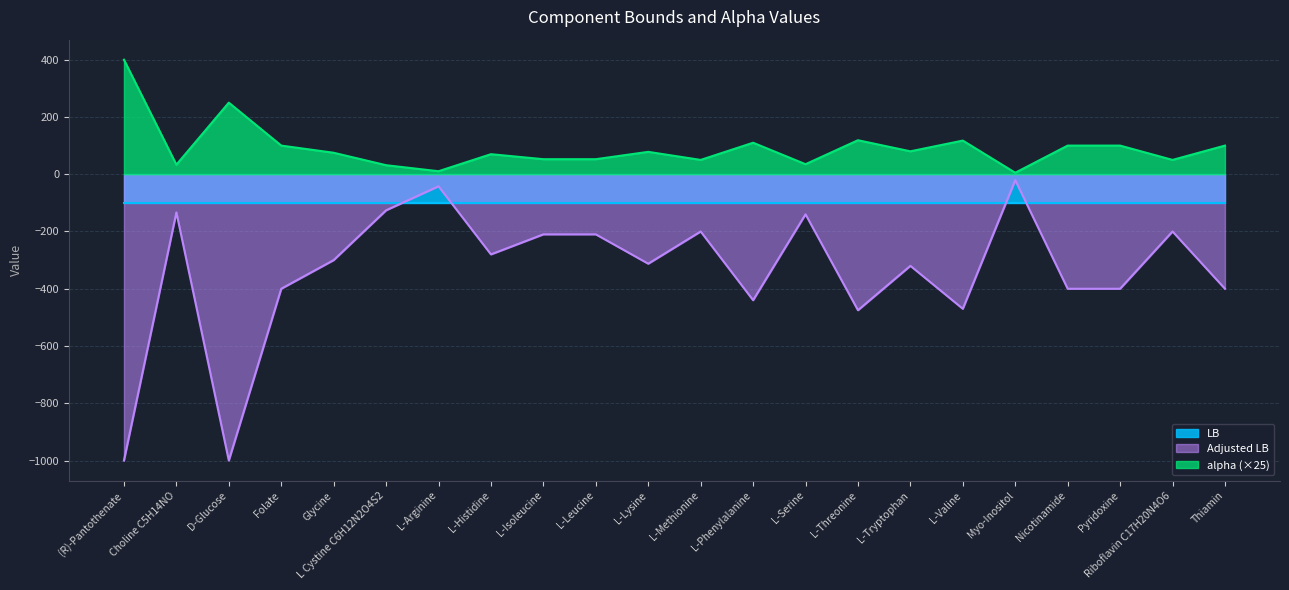

True or false: alpha and Adjusted LB cross at least once.

False